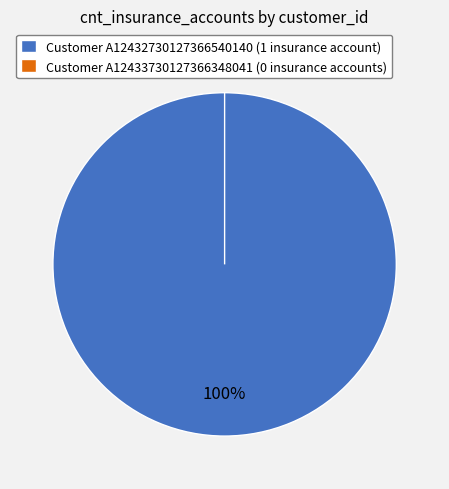

What is the change in value from A12432730127366540140 to A12433730127366348041?

-1